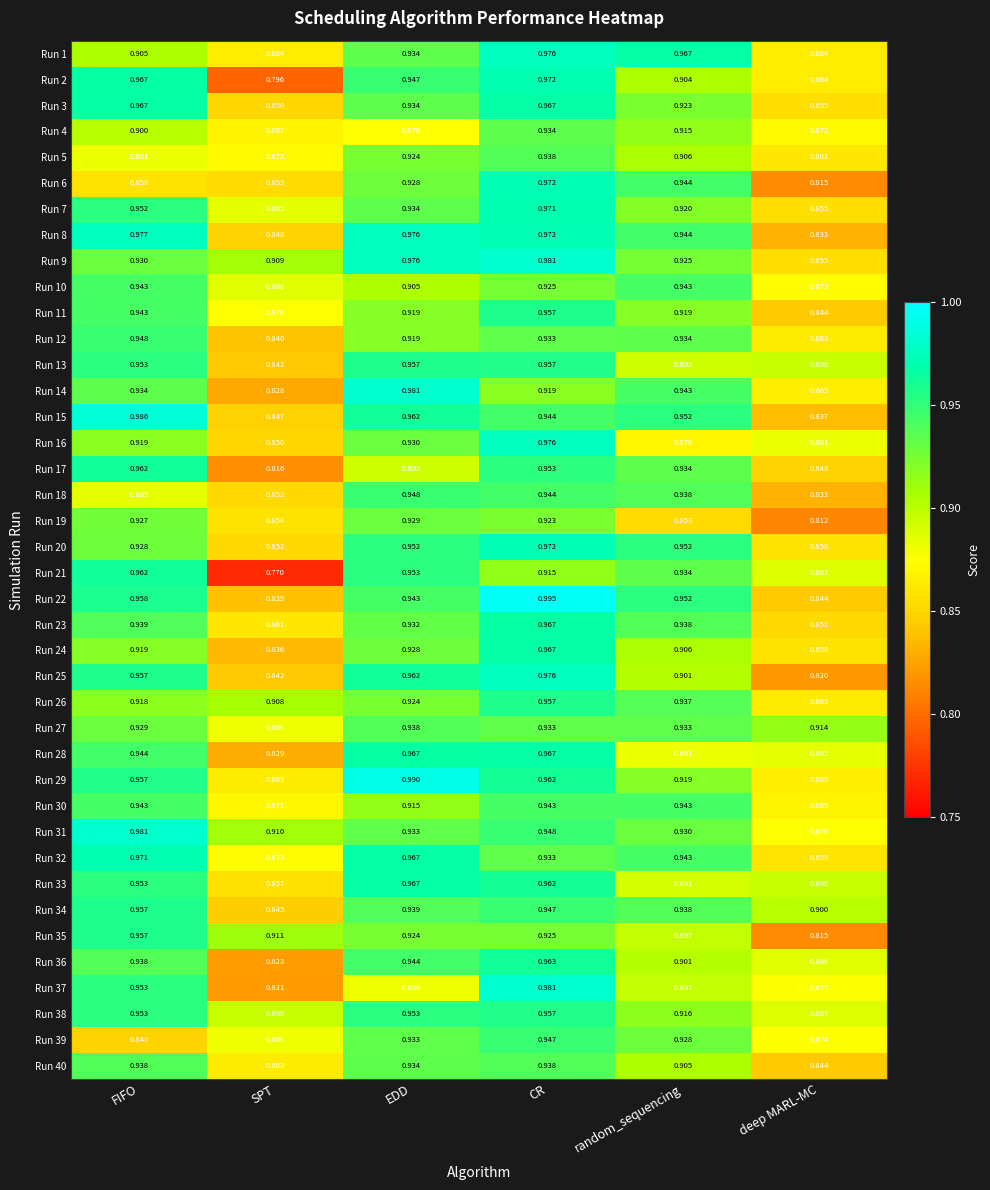

List the labels in order of Run 37 value, largest first.

CR, FIFO, random_sequencing, EDD, deep MARL-MC, SPT